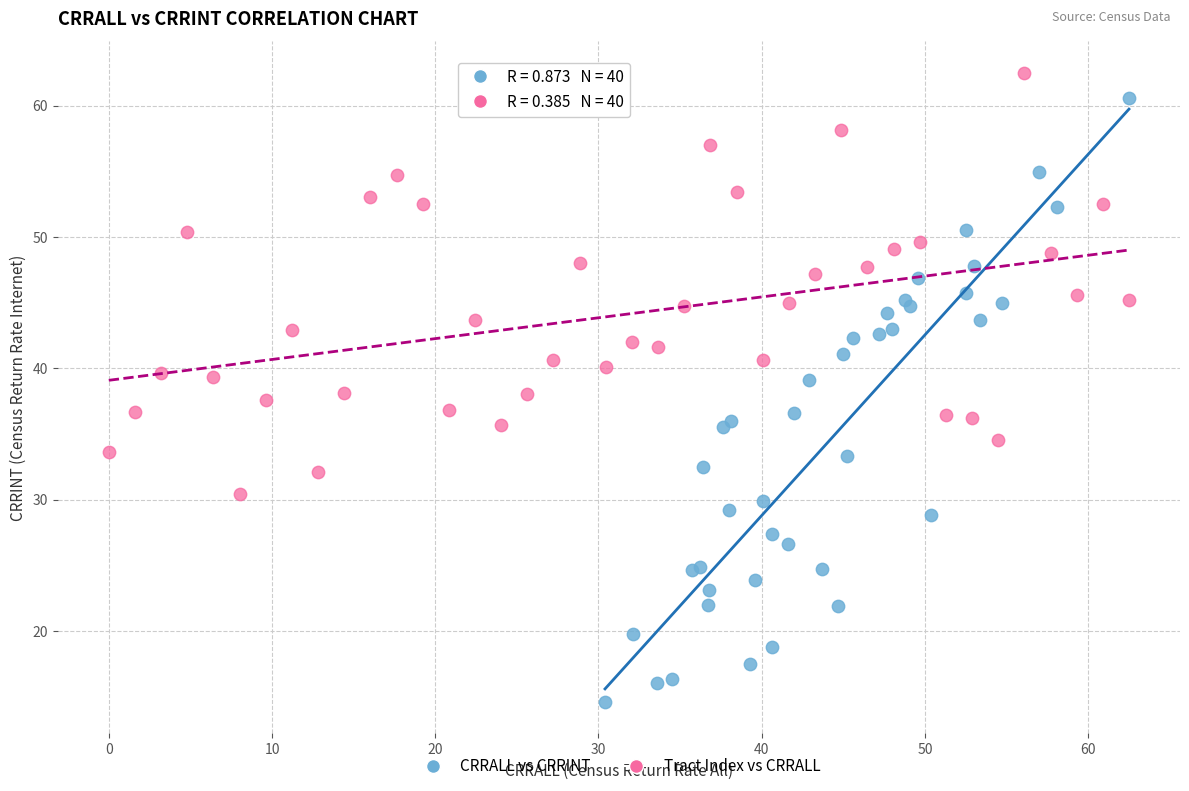

Which series reaches the minimum Y coordinate?

CRRALL vs CRRINT